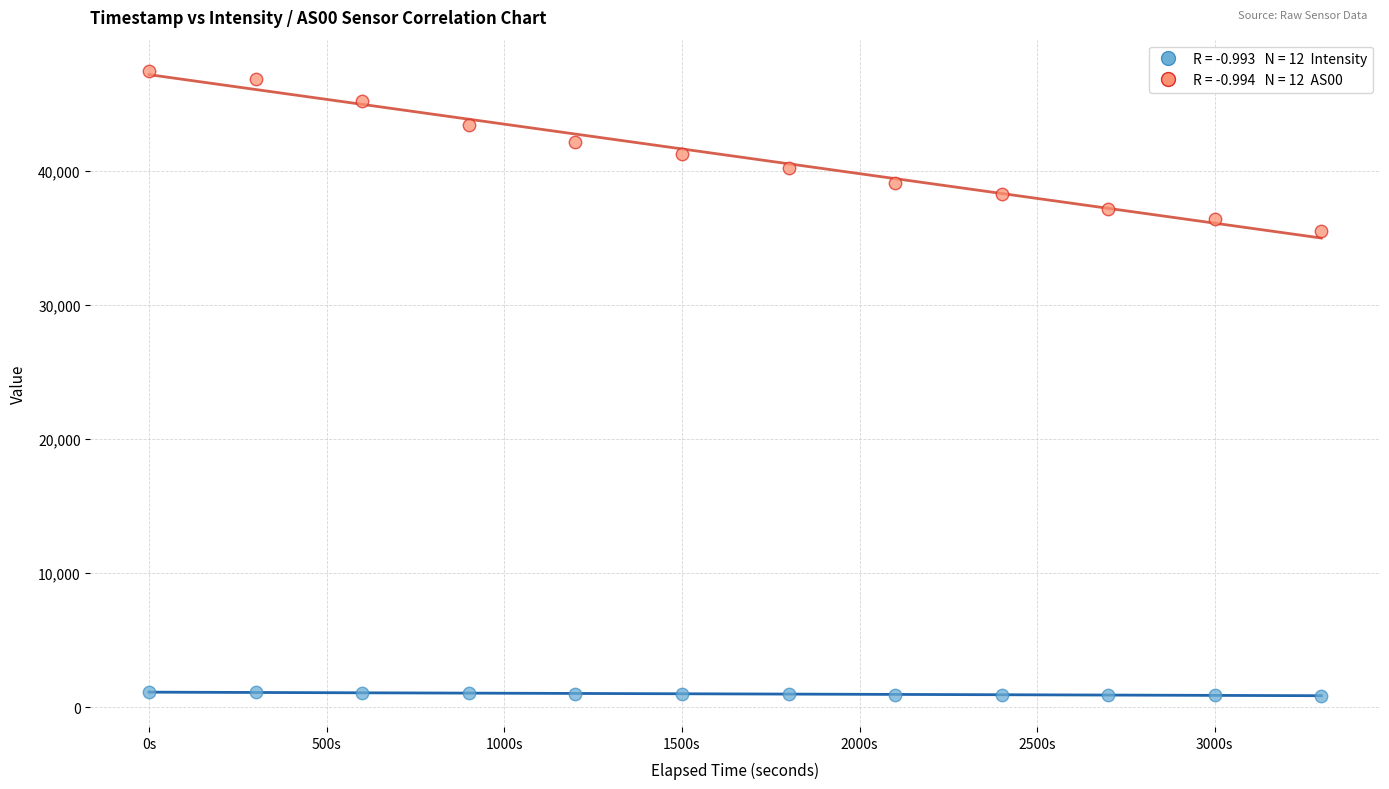

Across all data points, what is the range of Y values (max minus min)?

46621.8